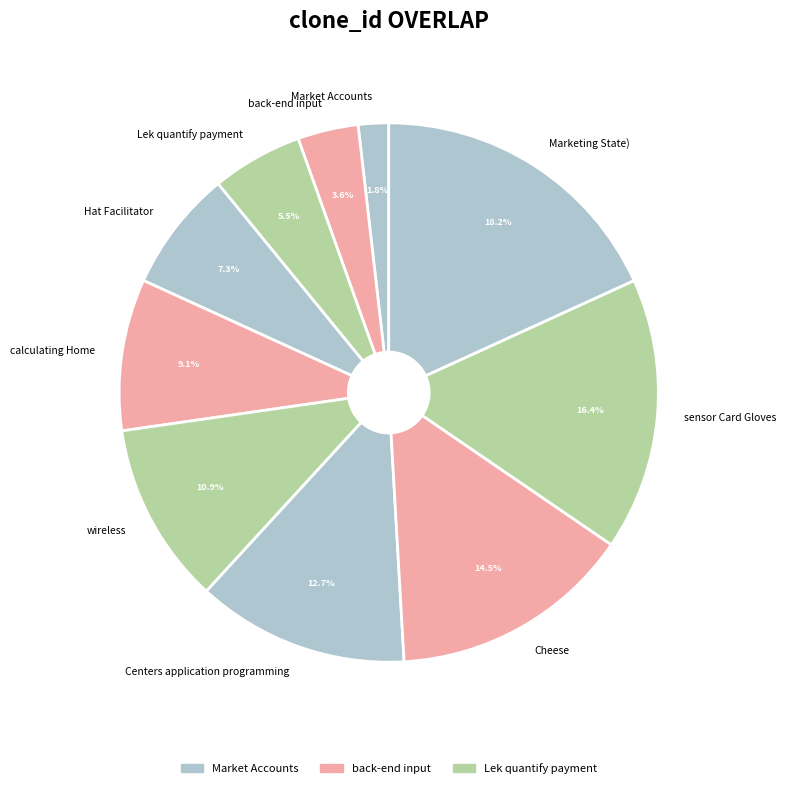

To the nearest percent, what is the difference between the Market Accounts and calculating Home slice percentages?

7%